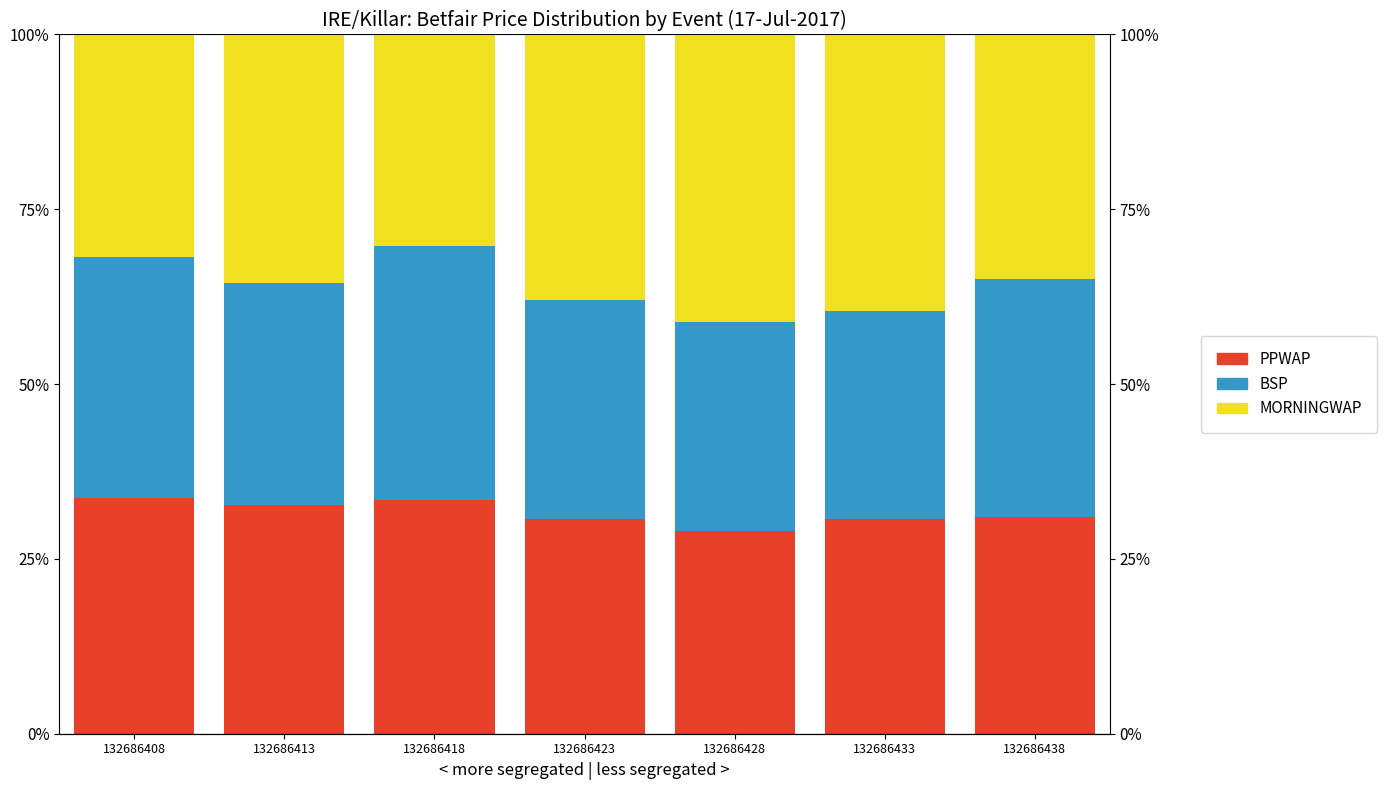

True or false: MORNINGWAP has a value of 34.9 at 132686438.

True